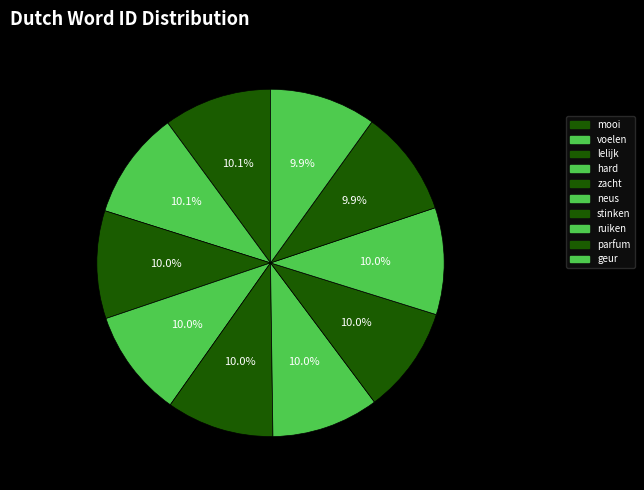

How many slices are in this pie chart?

10